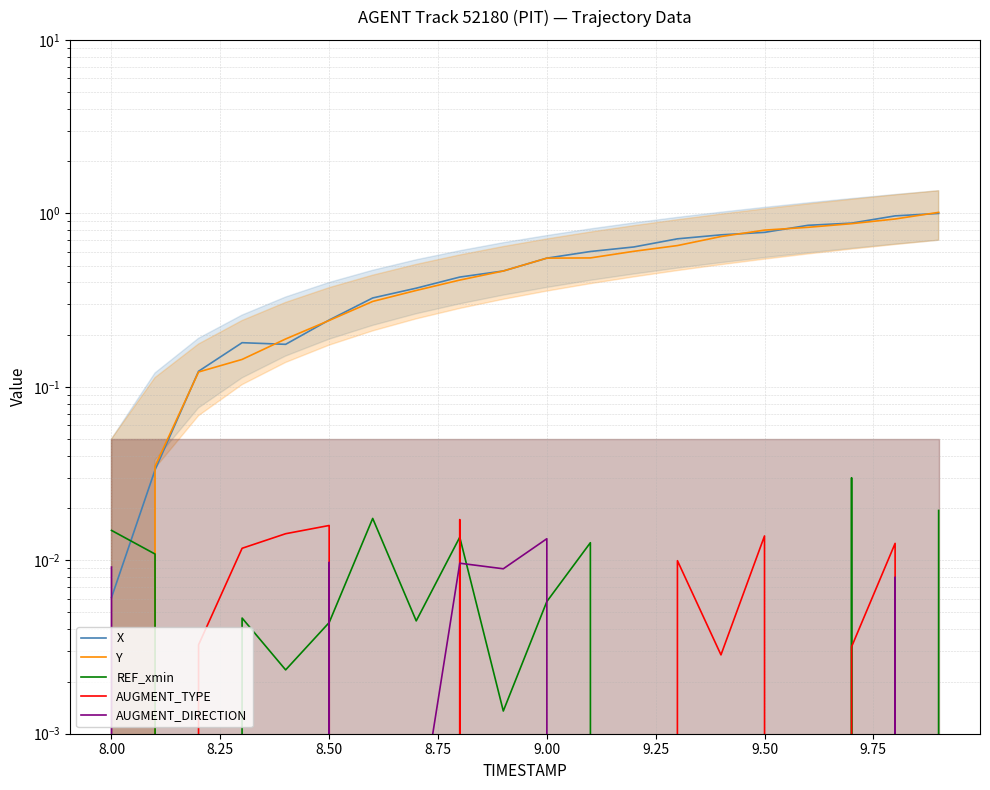

List the series in order of their peak value, highest first.

Y, X, REF_xmin, AUGMENT_TYPE, AUGMENT_DIRECTION